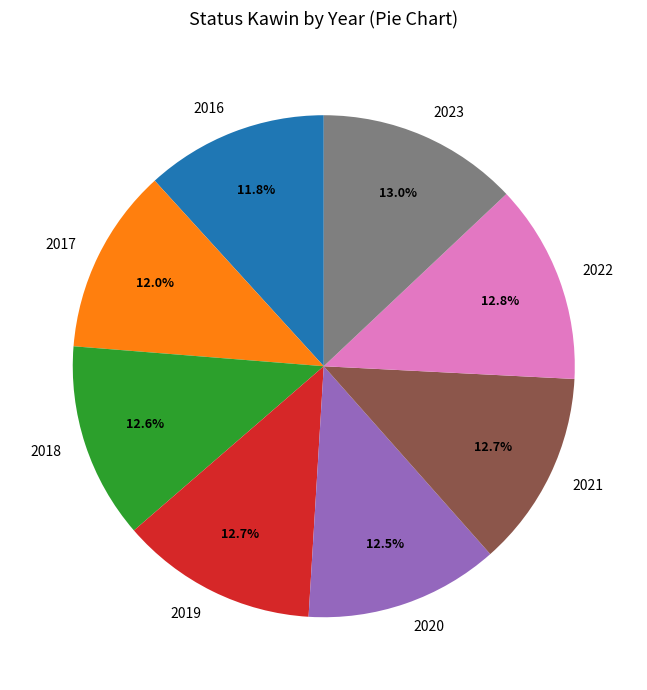

To the nearest percent, what is the difference between the 2016 and 2018 slice percentages?

1%